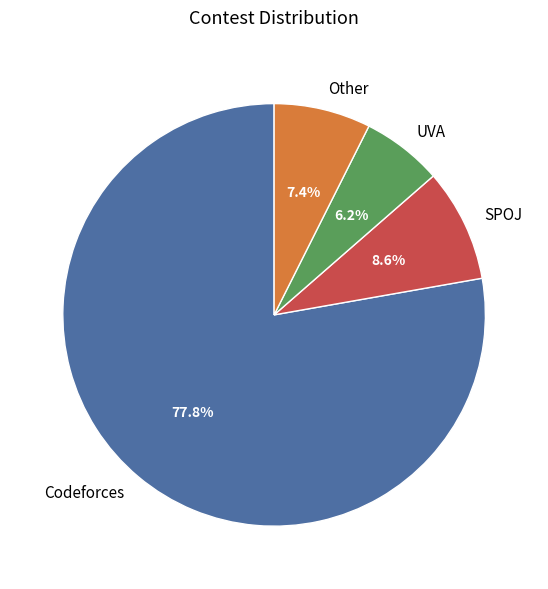

How many slices are in this pie chart?

4